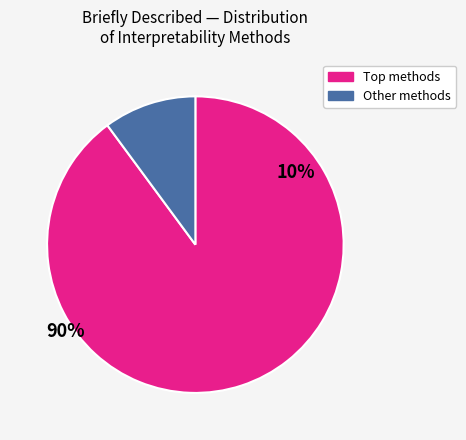

Is there a majority slice in this chart?

Yes